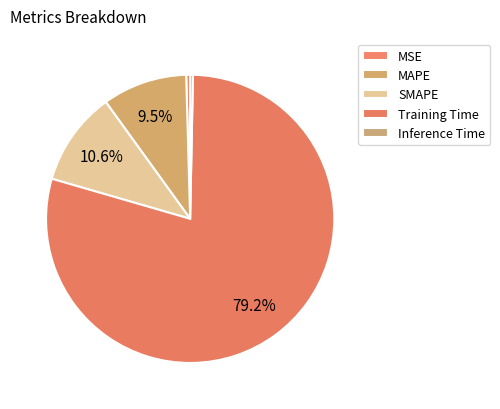

How many segments does this pie chart have?

5